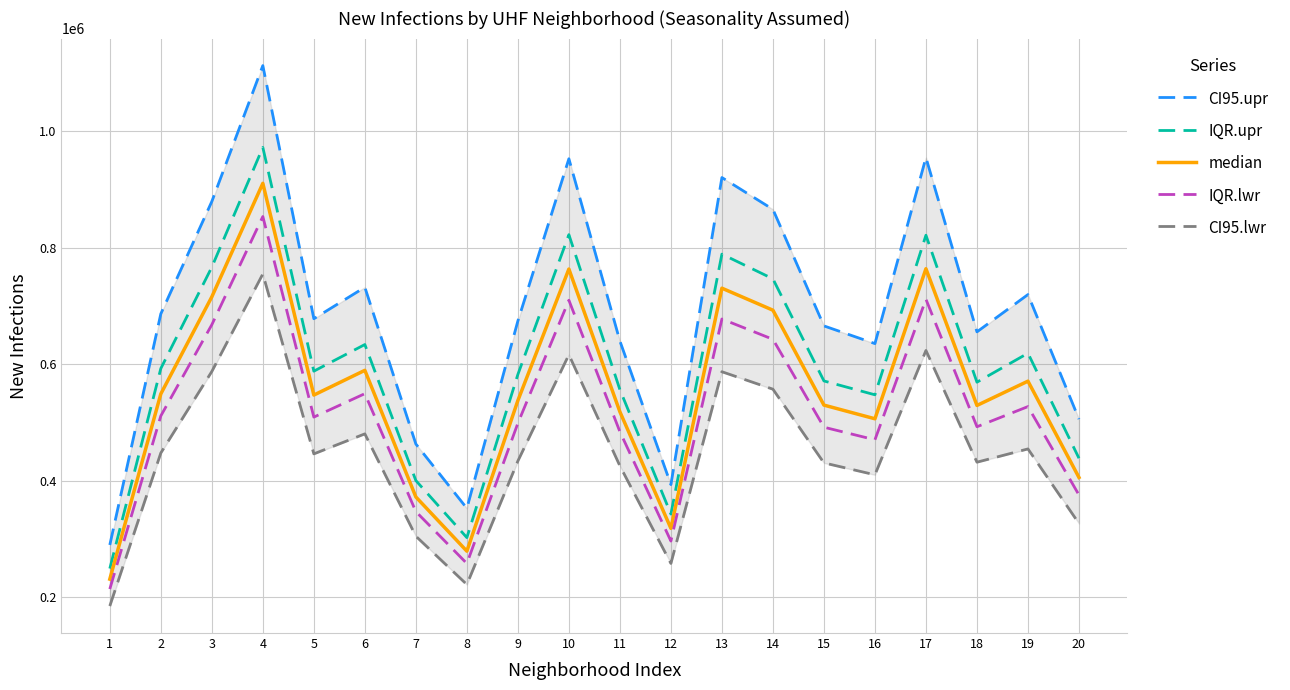

True or false: median and CI95.lwr cross at least once.

False